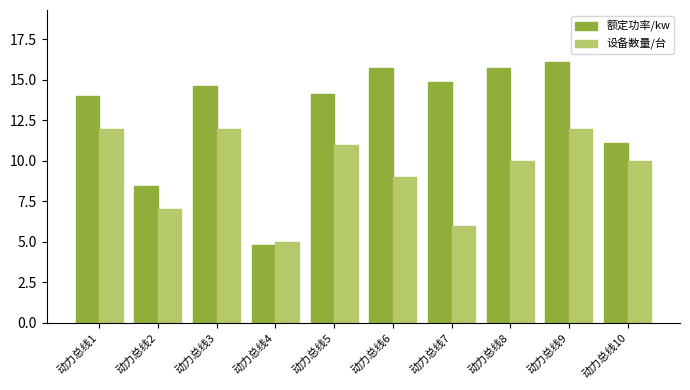

What is the smallest value displayed?

4.8